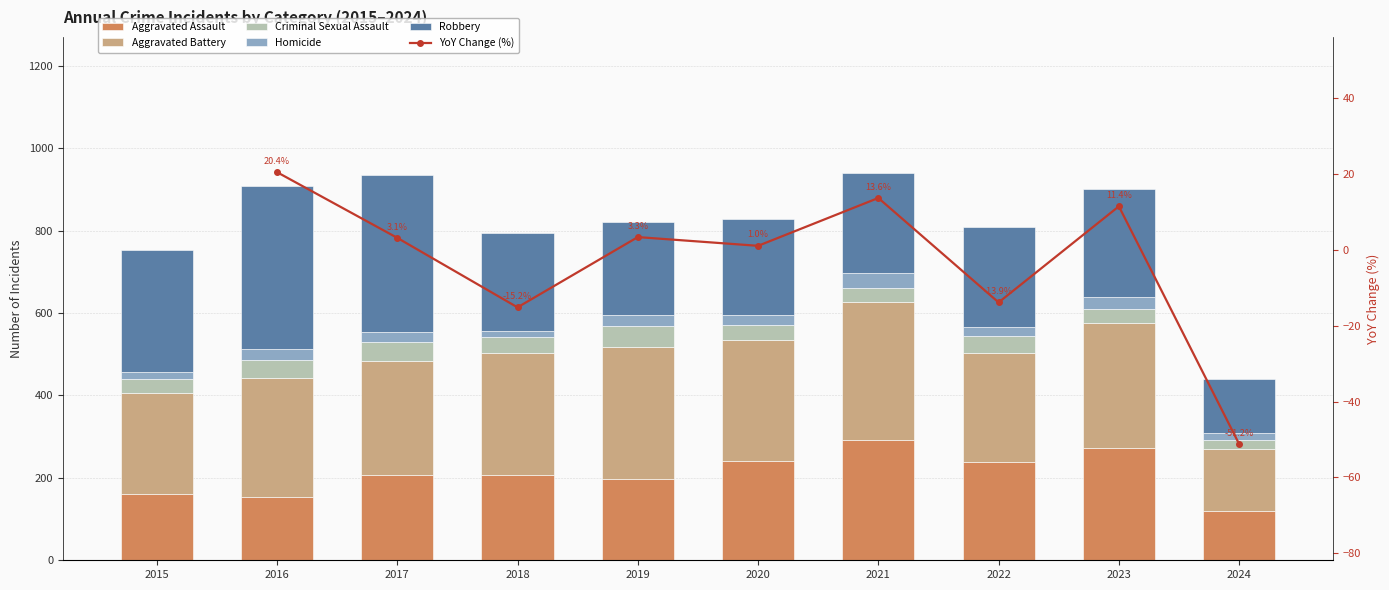

What is the value of the YoY Change (%) bar at the 4th from the left?

-15.2